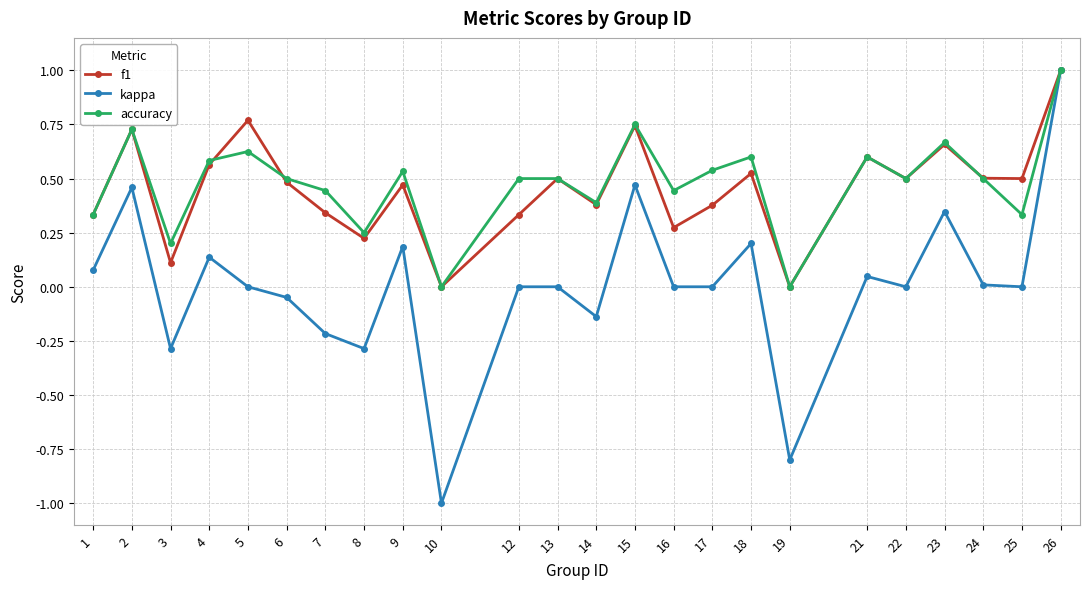

How many categories are shown in the chart?

24